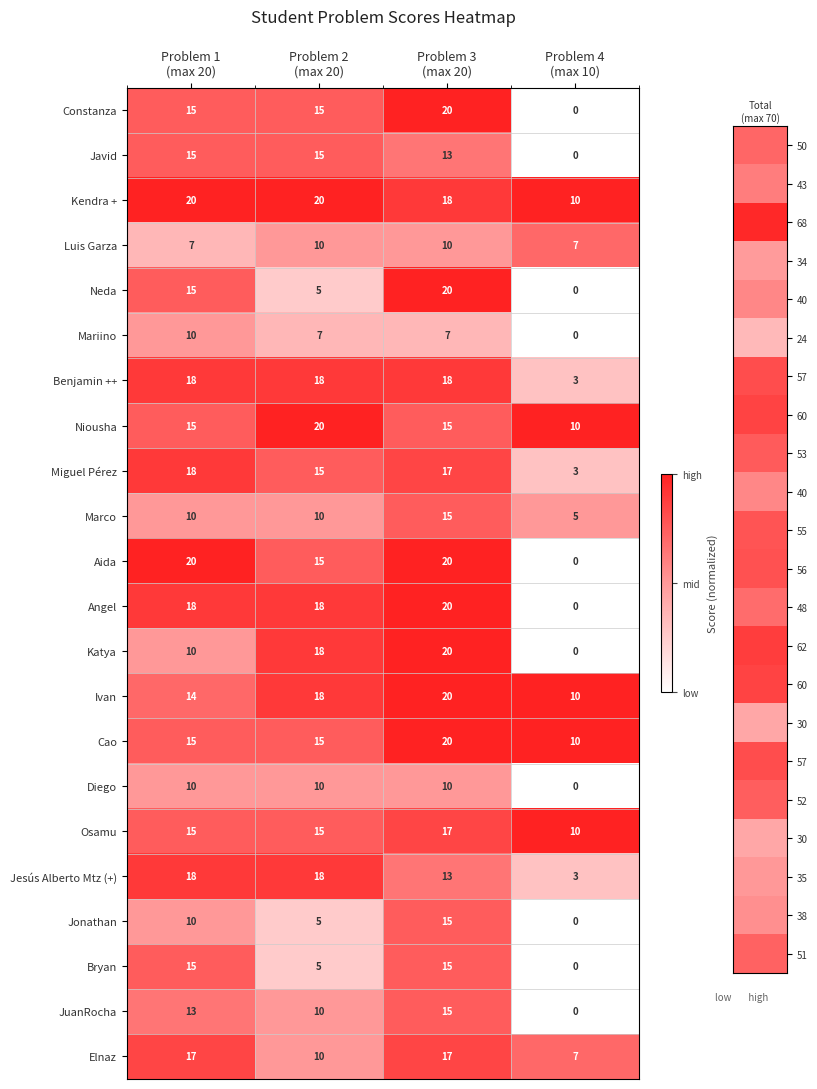

What is the highest value of the Bryan series?

15